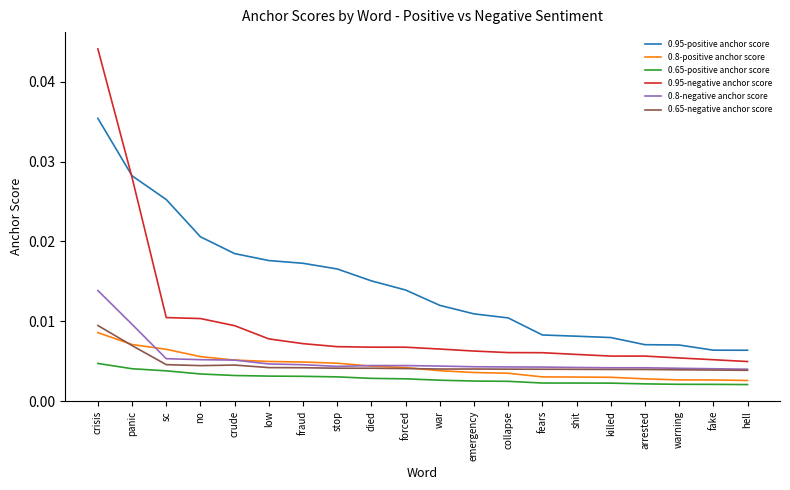

What are all the series names shown in the legend?

0.95-positive anchor score, 0.8-positive anchor score, 0.65-positive anchor score, 0.95-negative anchor score, 0.8-negative anchor score, 0.65-negative anchor score